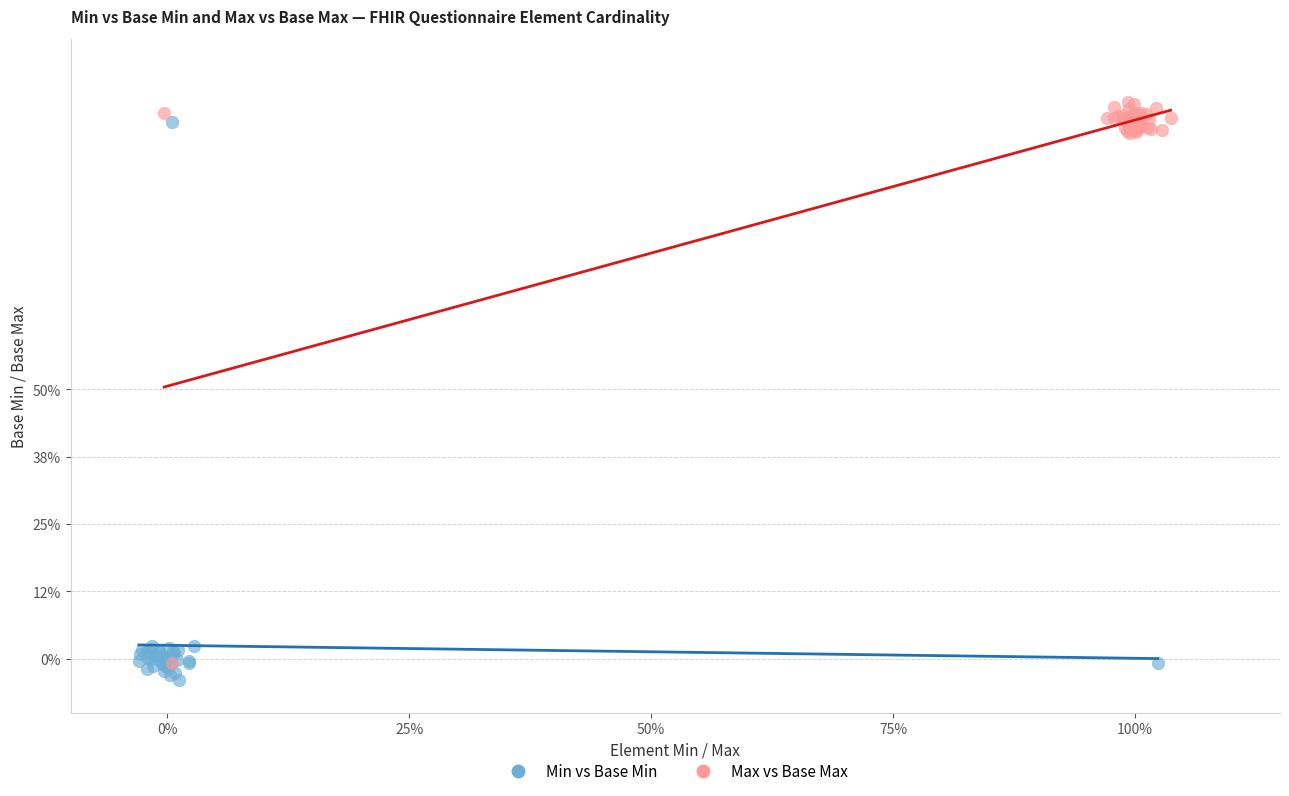

Which series contains the lowest Y value?

Min vs Base Min